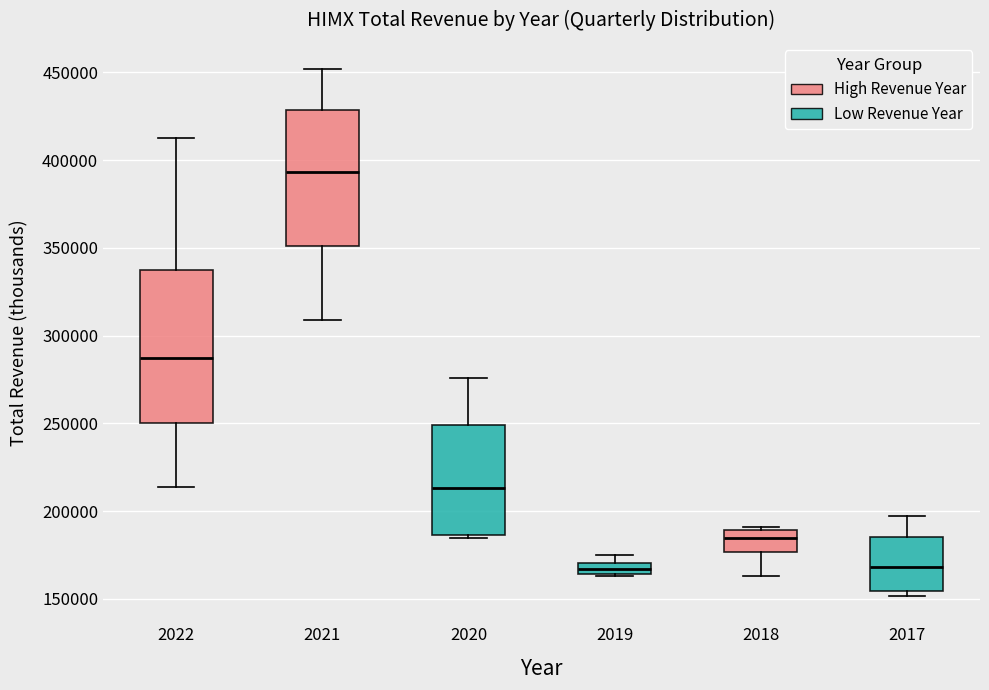

Comparing the boxes themselves (not the whiskers), which one is the tallest?

2022